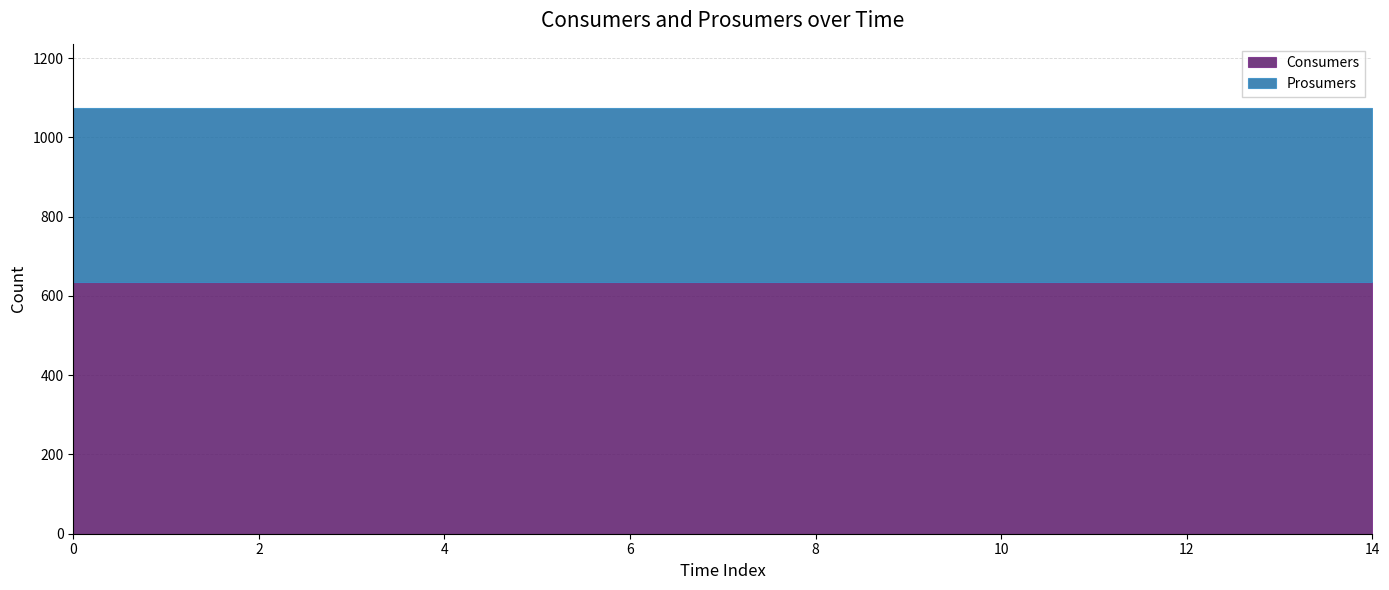

Reading left to right, what are all the values shown in this chart?

Consumers: 0=635	1=635	2=635	3=635	4=635	5=635	6=635	7=635	8=635	9=635	10=635	11=635	12=635	13=635	14=635
Prosumers: 0=440	1=440	2=440	3=440	4=440	5=440	6=440	7=440	8=440	9=440	10=440	11=440	12=440	13=440	14=440